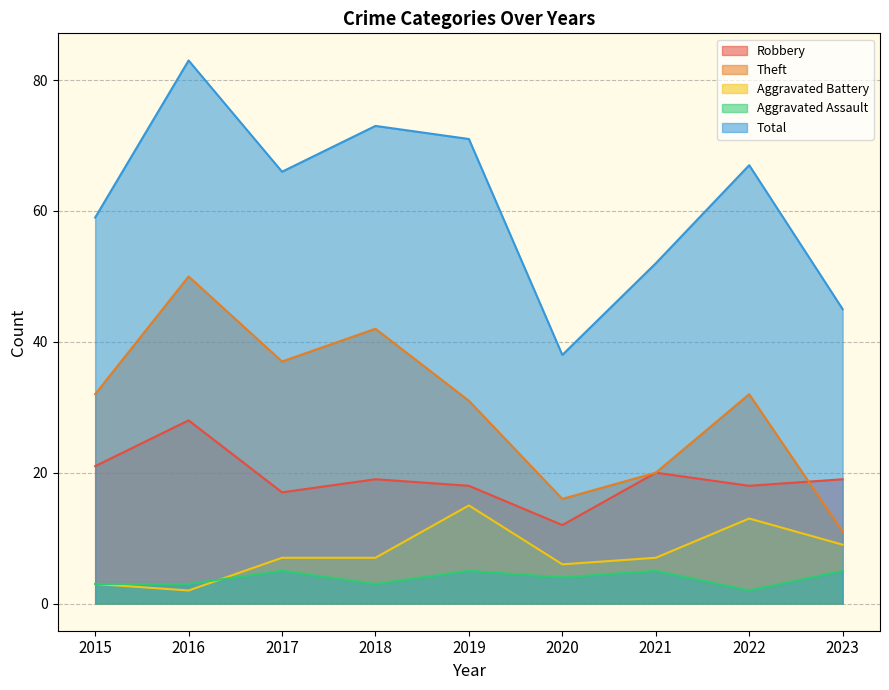

True or false: Total and Aggravated Battery cross at least once.

False